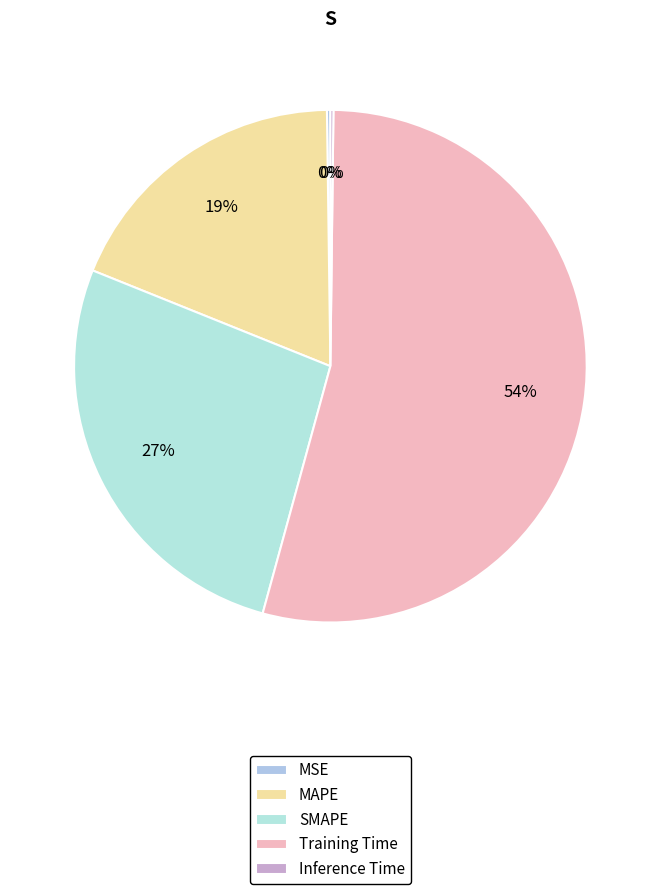

The SMAPE slice represents 27% of the pie. True or false?

True